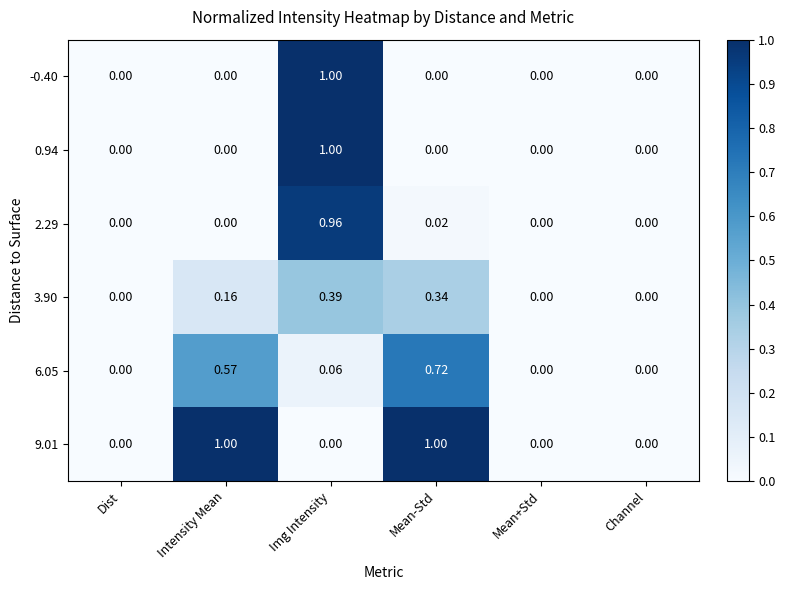

Is the value of 2.29 at Dist greater than the value of 6.05 at Intensity Mean?

No